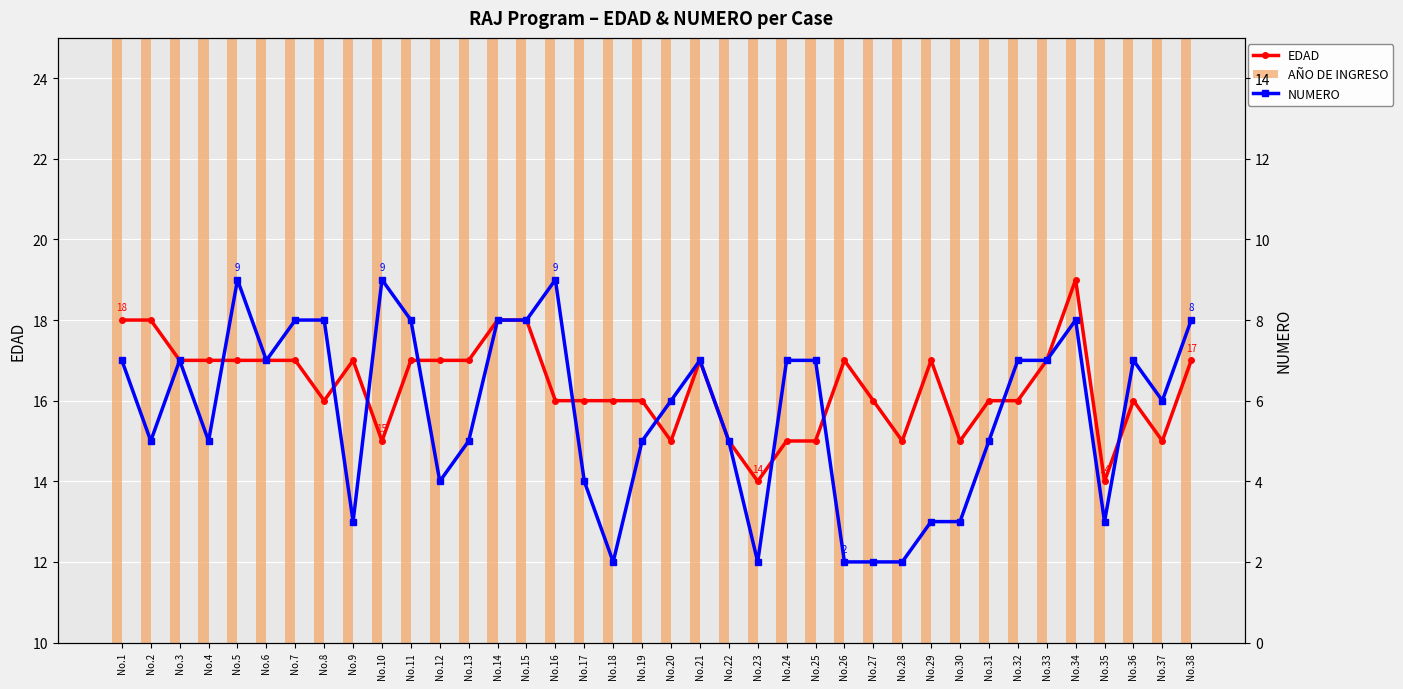

Is it true that AÑO DE INGRESO (offset) equals 3 at No.27?

False